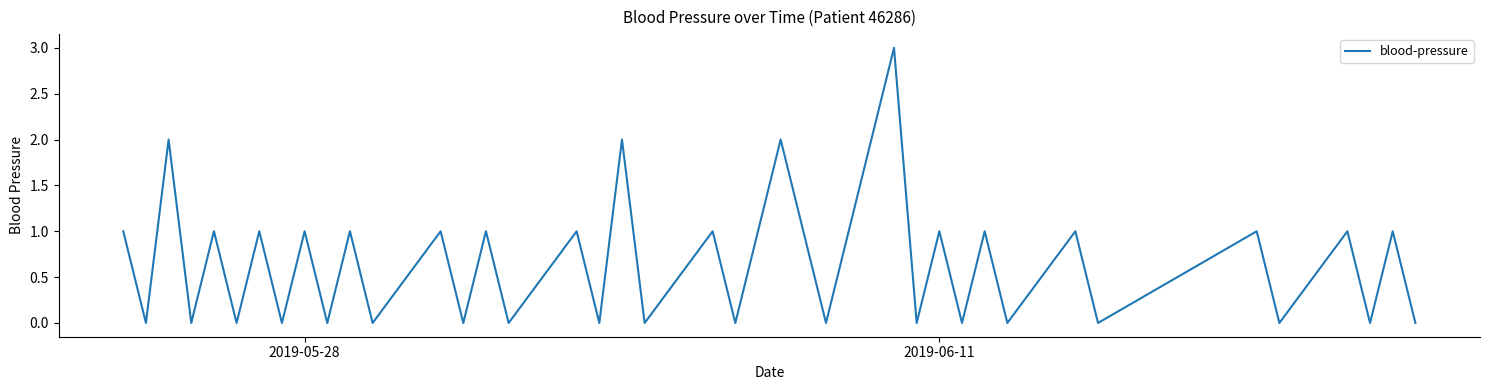

What is the difference between the maximum and minimum values?

3